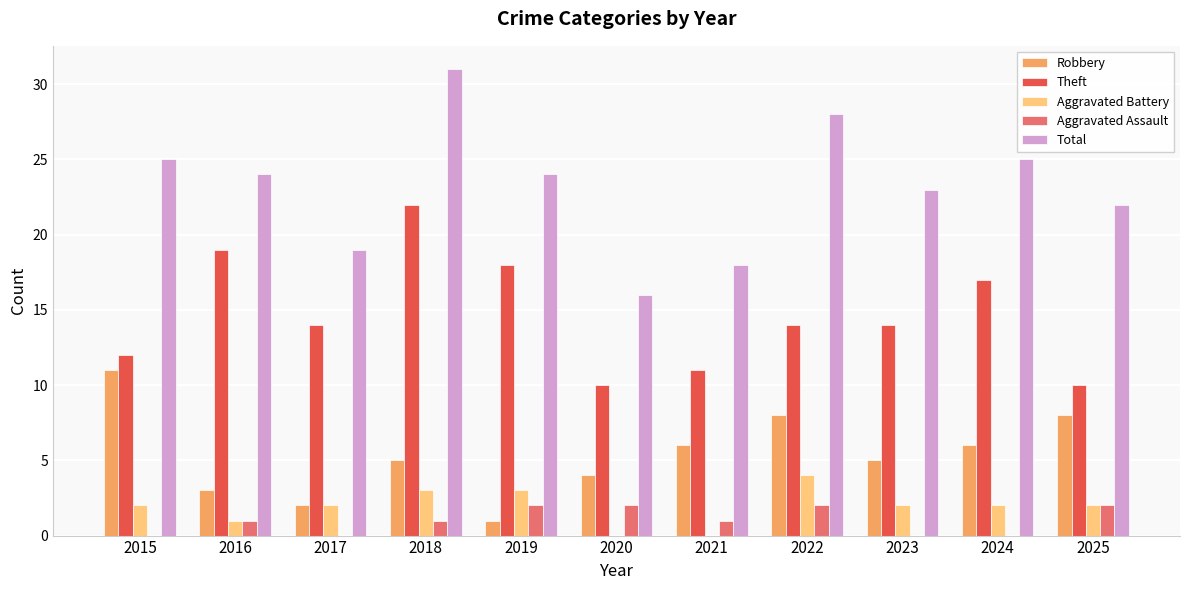

What is the total value across all series at 2015?

50